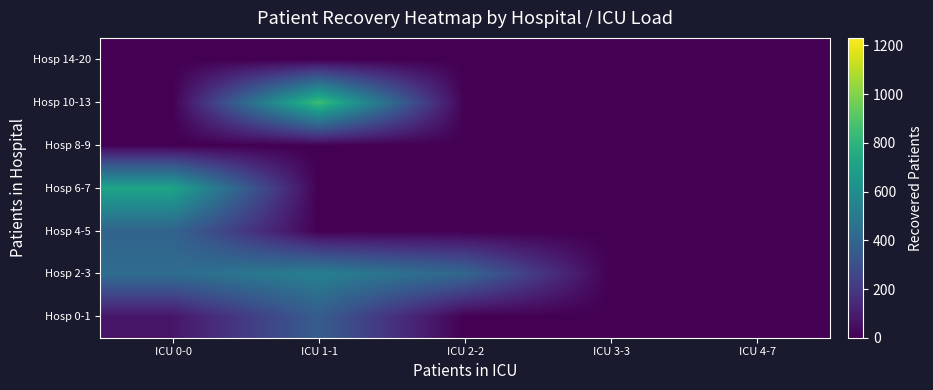

Reading left to right, what are all the values shown in this chart?

Hosp 0-1: ICU 0-0=71.6	ICU 1-1=358.0	ICU 2-2=0.0	ICU 3-3=0.0	ICU 4-7=0.0
Hosp 2-3: ICU 0-0=434.4	ICU 1-1=531.0	ICU 2-2=407.0	ICU 3-3=0.0	ICU 4-7=0.0
Hosp 4-5: ICU 0-0=393.0	ICU 1-1=0.0	ICU 2-2=0.0	ICU 3-3=0.0	ICU 4-7=0.0
Hosp 6-7: ICU 0-0=717.5	ICU 1-1=0.0	ICU 2-2=0.0	ICU 3-3=0.0	ICU 4-7=0.0
Hosp 8-9: ICU 0-0=0.0	ICU 1-1=0.0	ICU 2-2=0.0	ICU 3-3=0.0	ICU 4-7=0.0
Hosp 10-13: ICU 0-0=0.0	ICU 1-1=848.0	ICU 2-2=0.0	ICU 3-3=0.0	ICU 4-7=0.0
Hosp 14-20: ICU 0-0=0.0	ICU 1-1=0.0	ICU 2-2=0.0	ICU 3-3=0.0	ICU 4-7=0.0